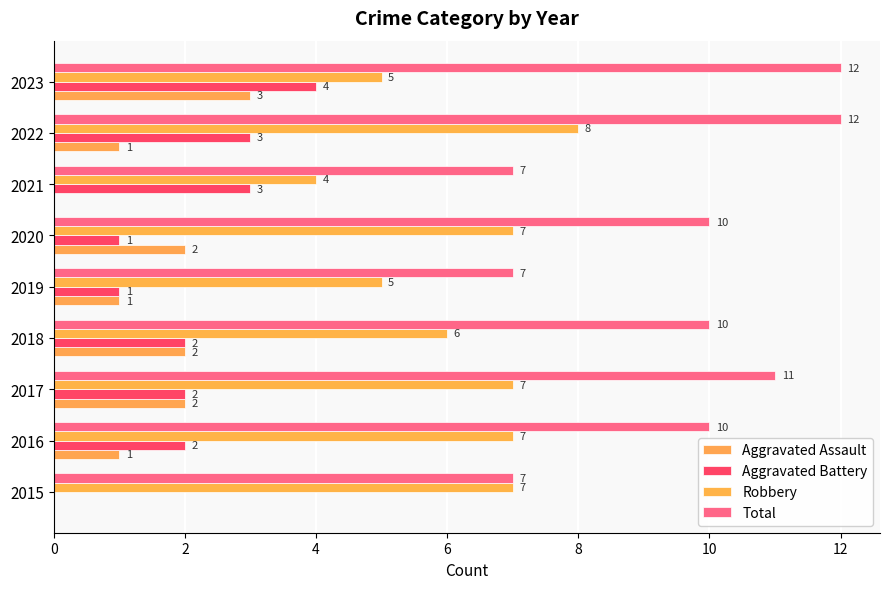

What is the greatest value displayed?

12